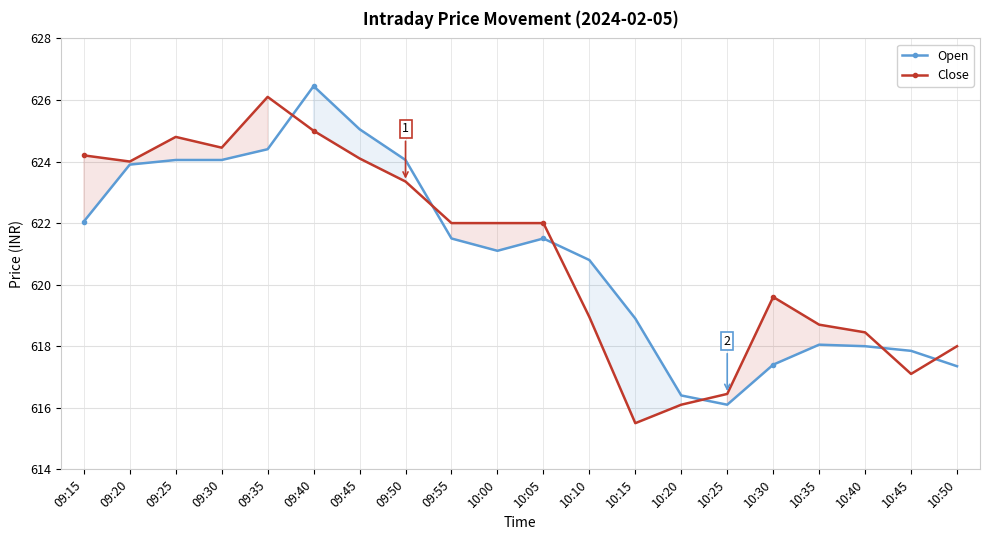

Where is Open nearest to the value 621?

10:00